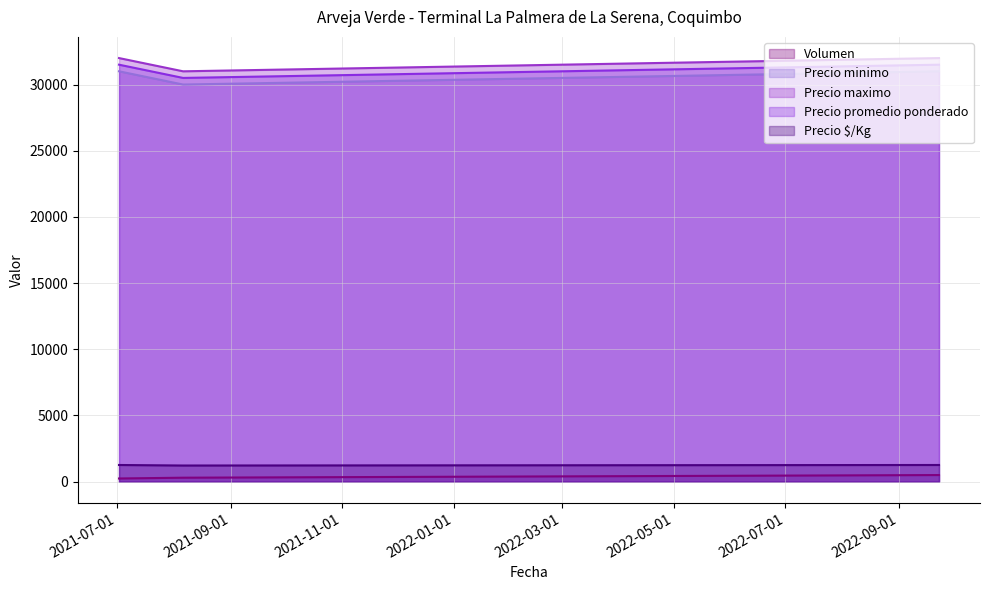

The value of Precio minimo at 2021-08-06 is 30000. True or false?

True